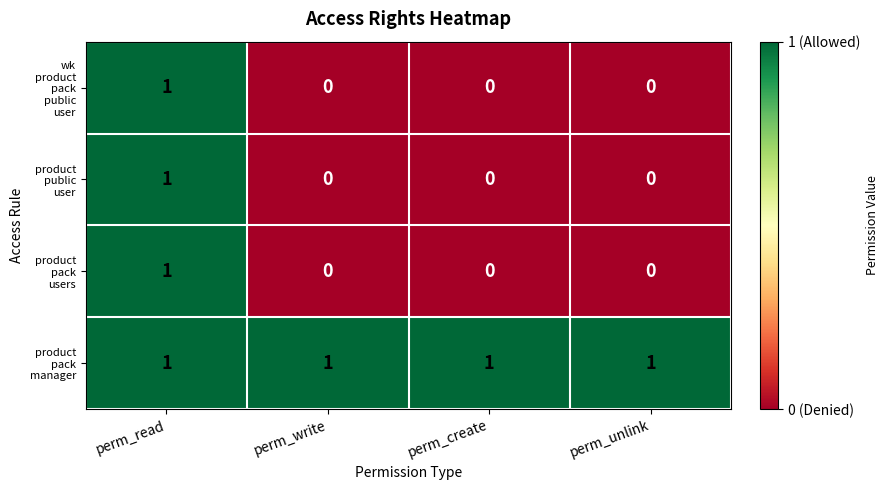

What is the total value across all series at perm_read?

4